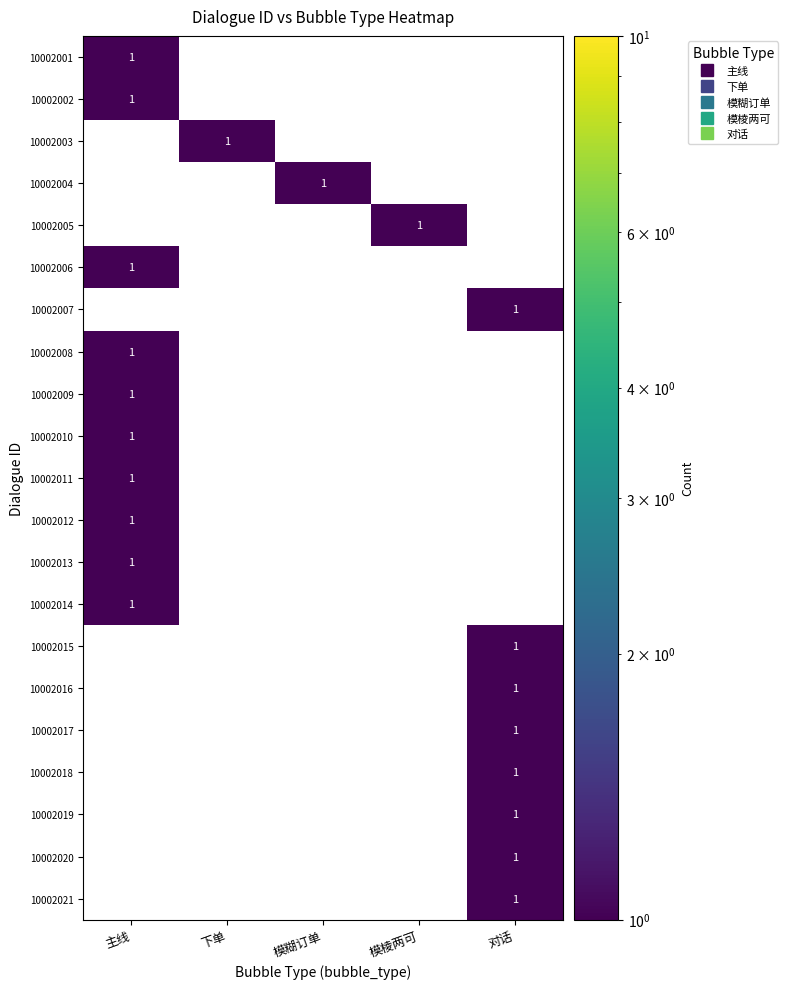

How many data points does each series have?

5